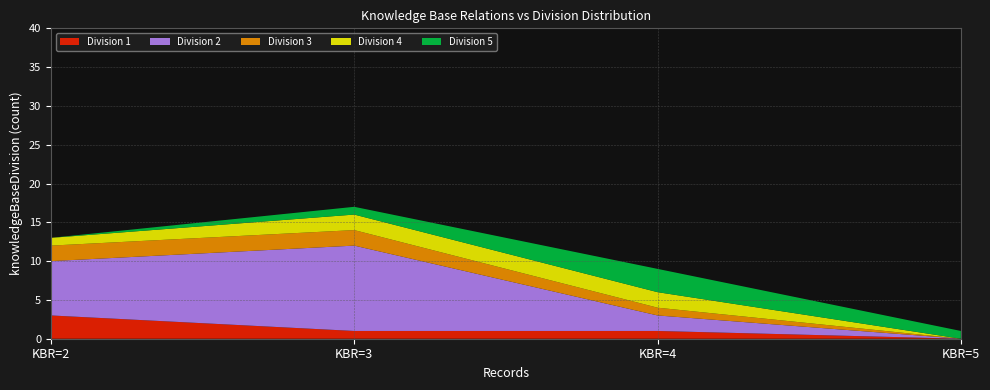

At which label does Division 1 reach its peak?

KBR=2